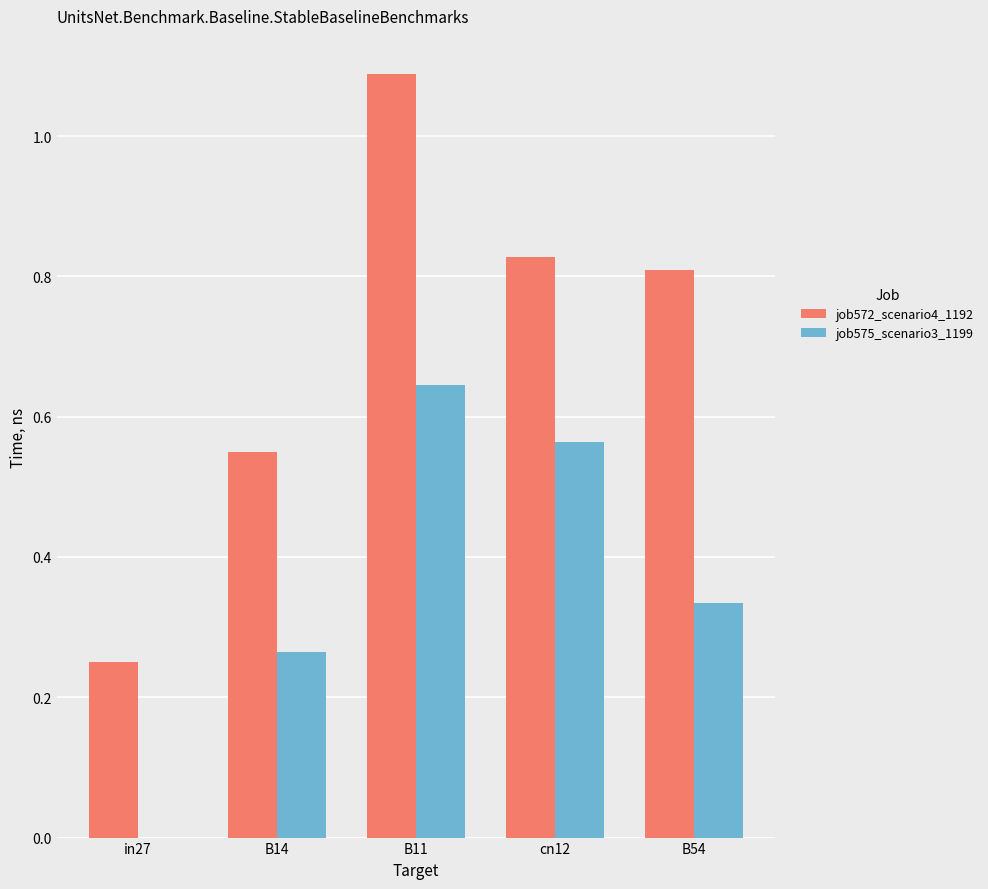

Which series has the largest range (max minus min)?

job572_scenario4_1192